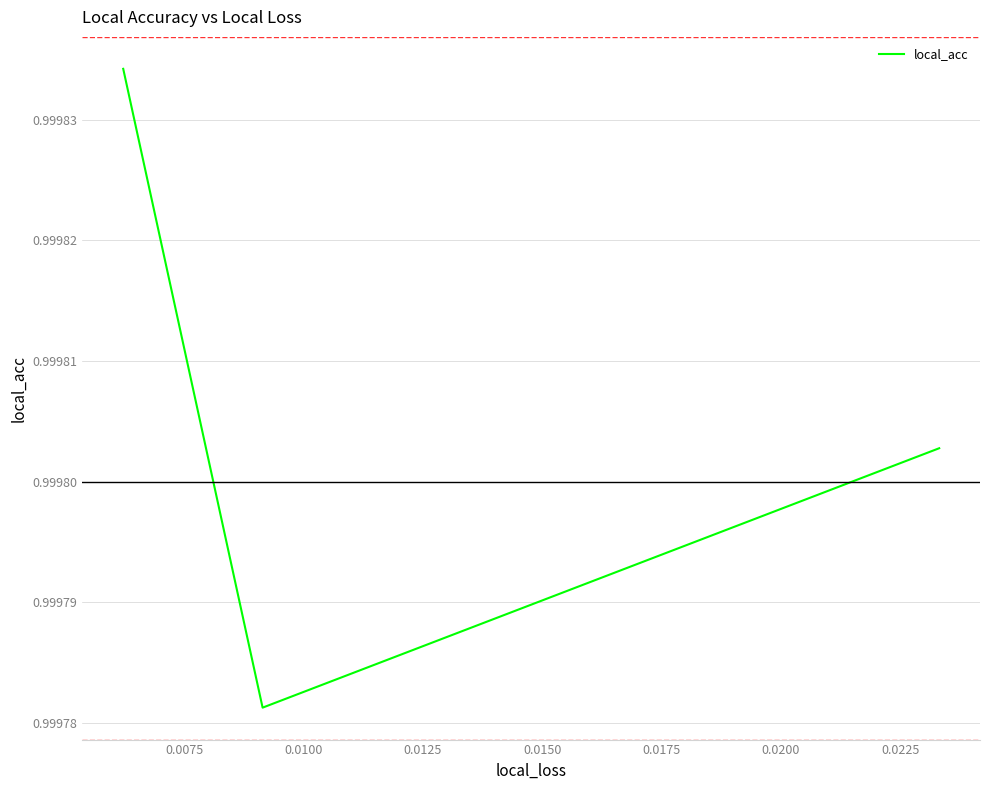

The value at 0.0050 is 0.6. True or false?

False